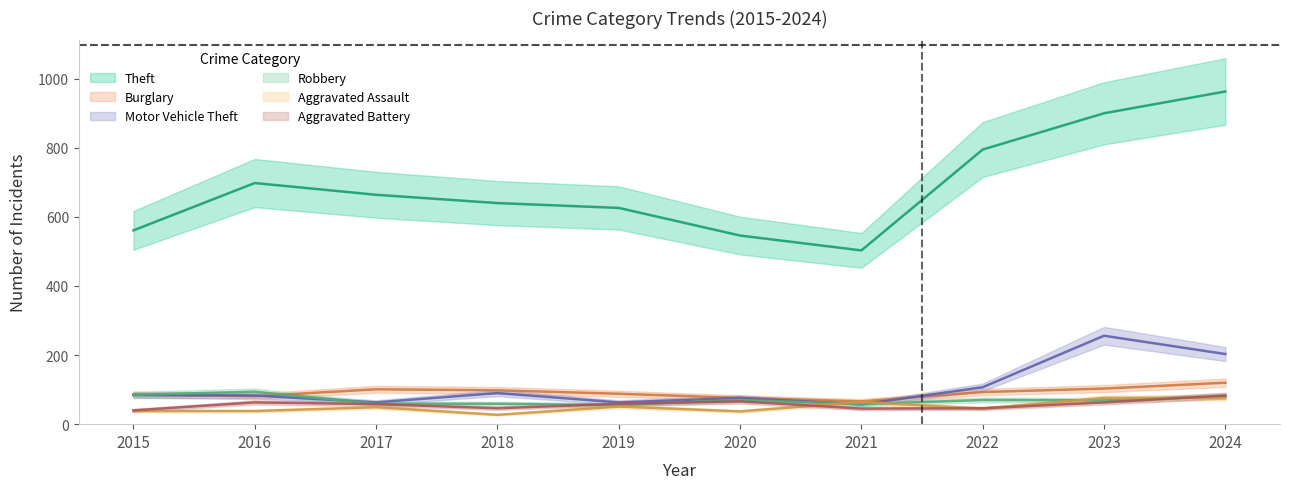

What are all the series names shown in the legend?

Theft, Burglary, Motor Vehicle Theft, Robbery, Aggravated Assault, Aggravated Battery